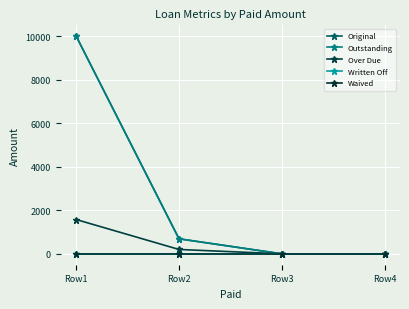

Is it true that Outstanding equals -5511.3 at Row3?

False